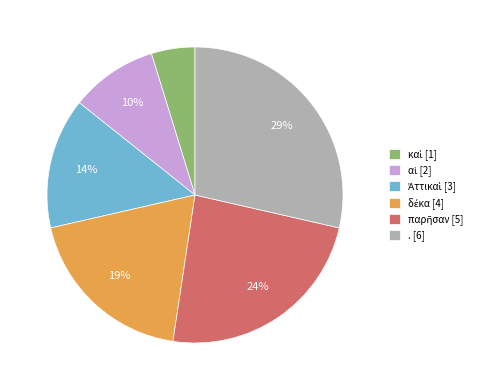

To the nearest percent, what percentage of the pie is . [6]?

29%